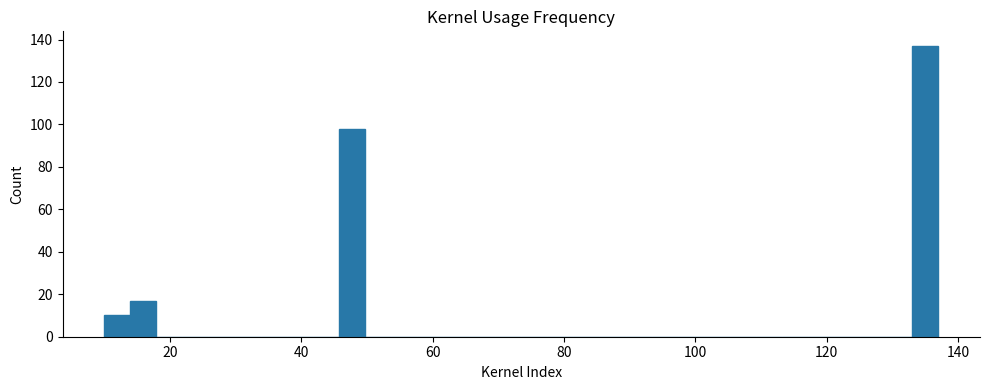

Read against the x-axis, roughly where is the centre of the tallest bar?

136